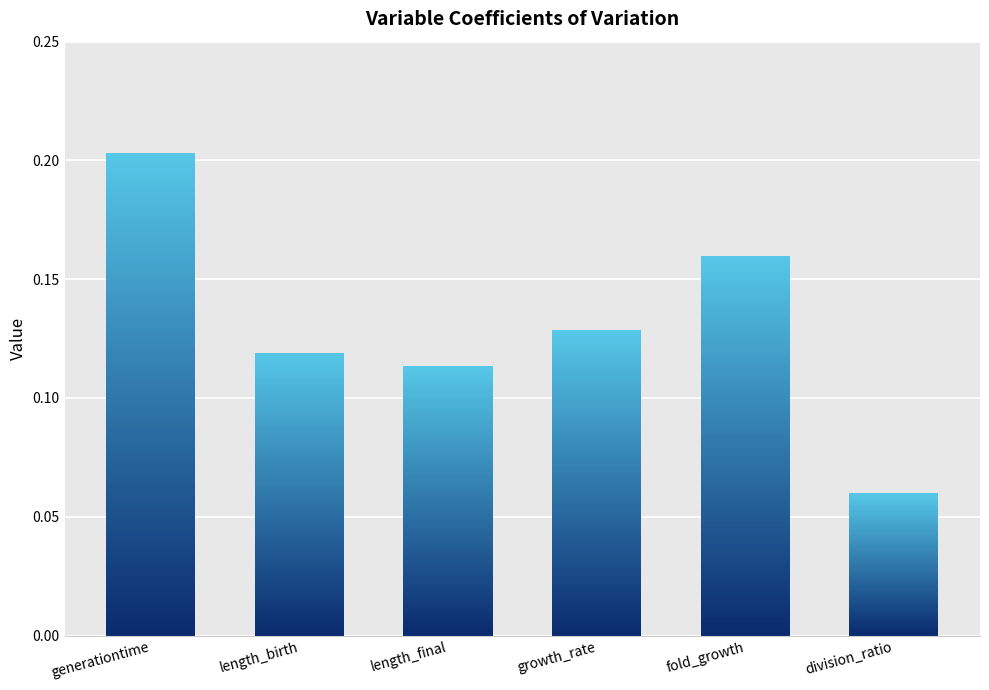

What is the average value?

0.1